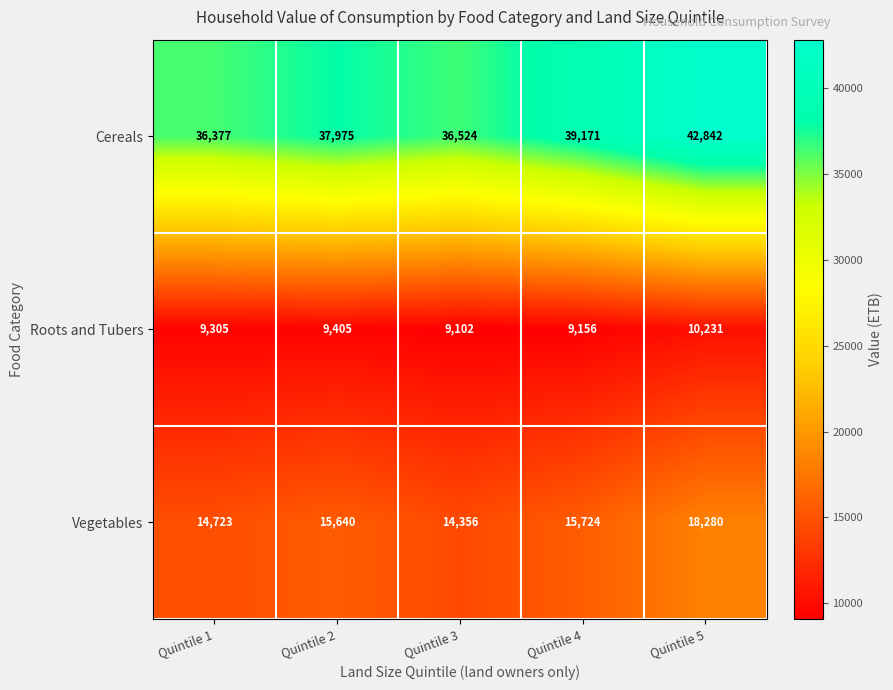

Is the value of Roots and Tubers at Quintile 3 greater than the value of Vegetables at Quintile 5?

No